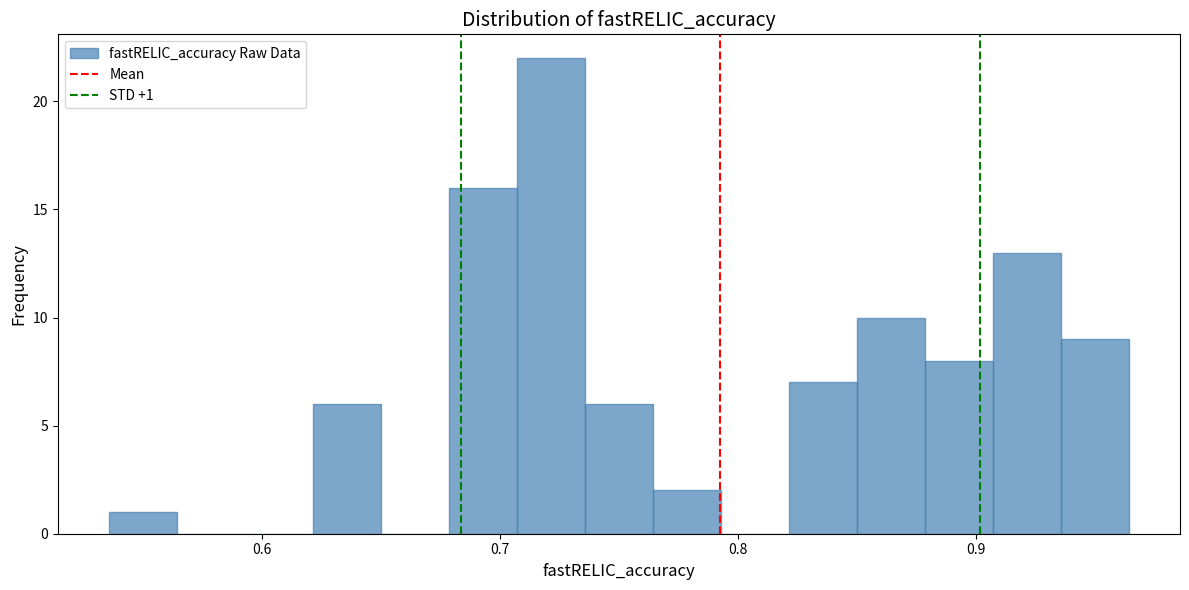

Read against the x-axis, roughly where is the centre of the tallest bar?

0.72